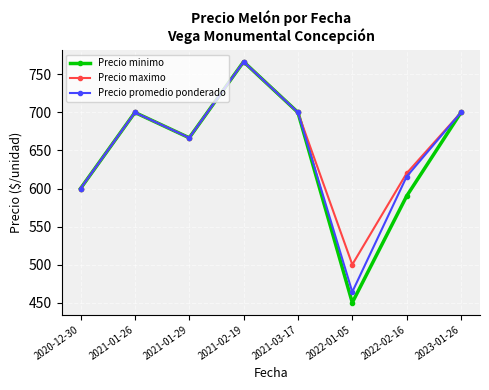

What is the difference between the second highest and second lowest values in the Precio minimo series?

110.0